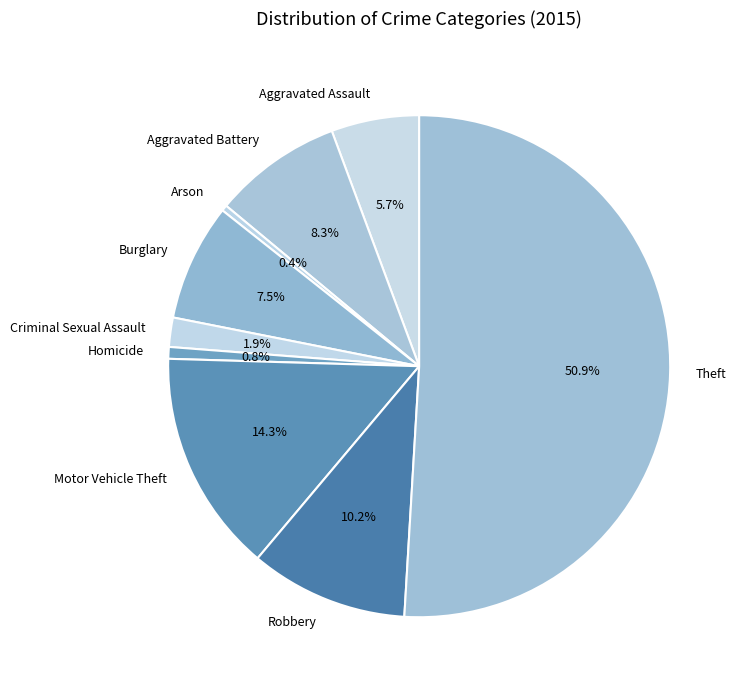

Which category has the biggest portion of the pie?

Theft